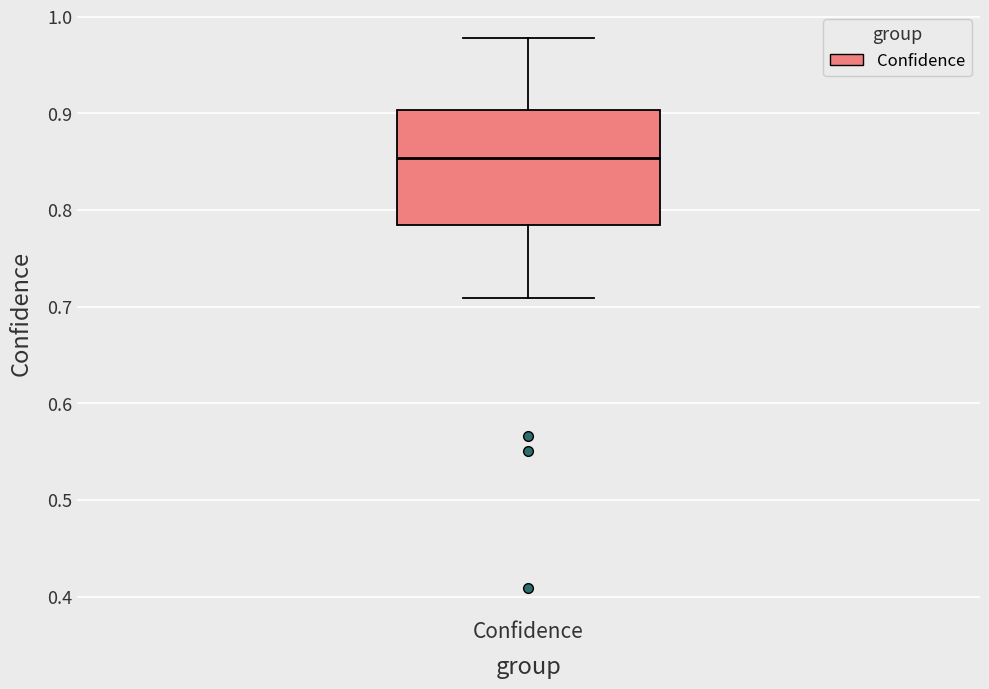

Where does the median line of the box for Confidence sit on the y-axis? The values are not printed on the chart, so give them approximately, as read against the axis.

0.85